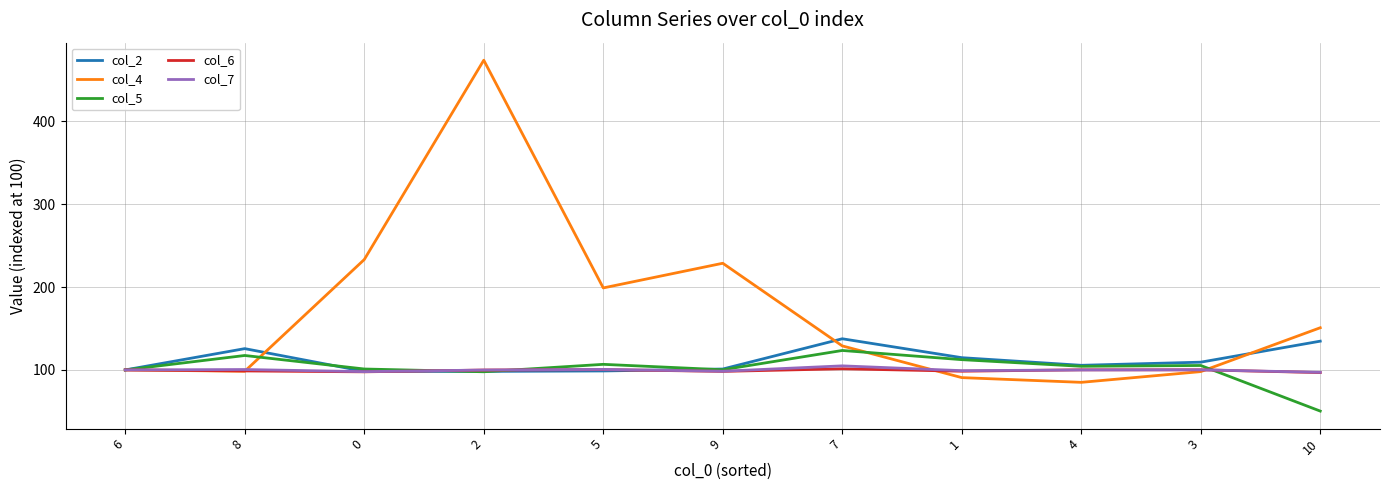

The value of col_6 at 0 is 97.7. True or false?

True